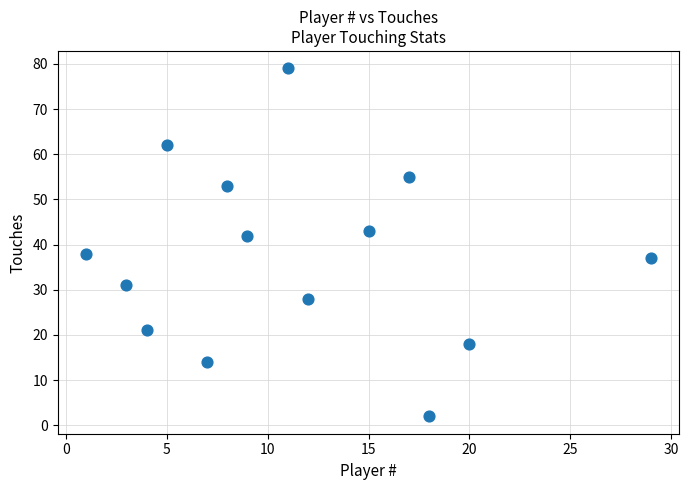

What is the range of Y values (max minus min)?

77